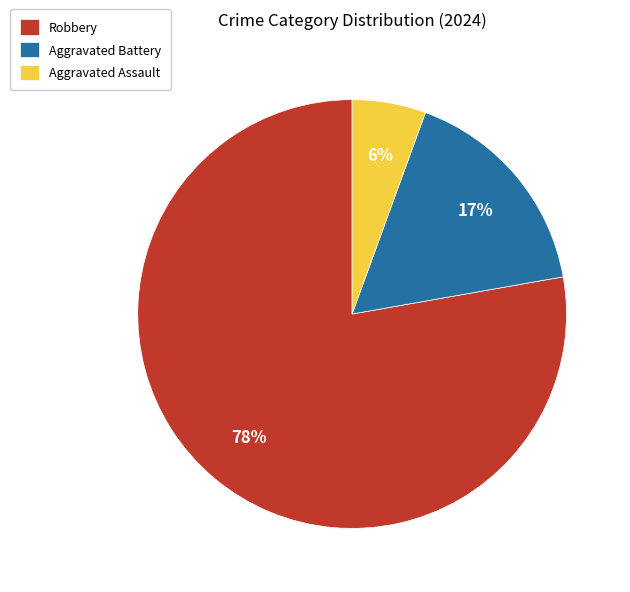

Do Robbery and Aggravated Battery together represent more than half of the pie?

Yes